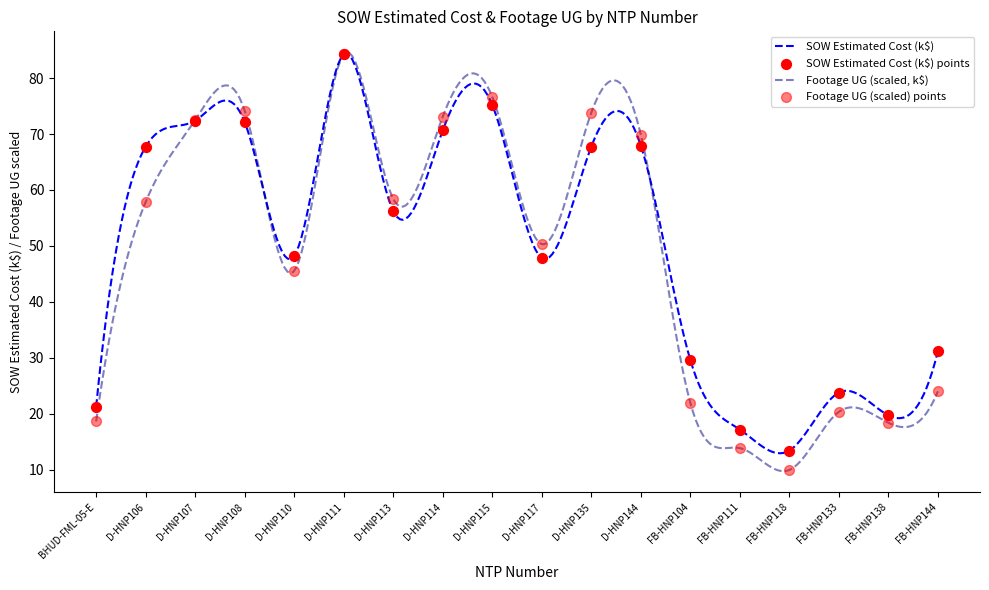

Which series contains the lowest Y value?

Footage UG